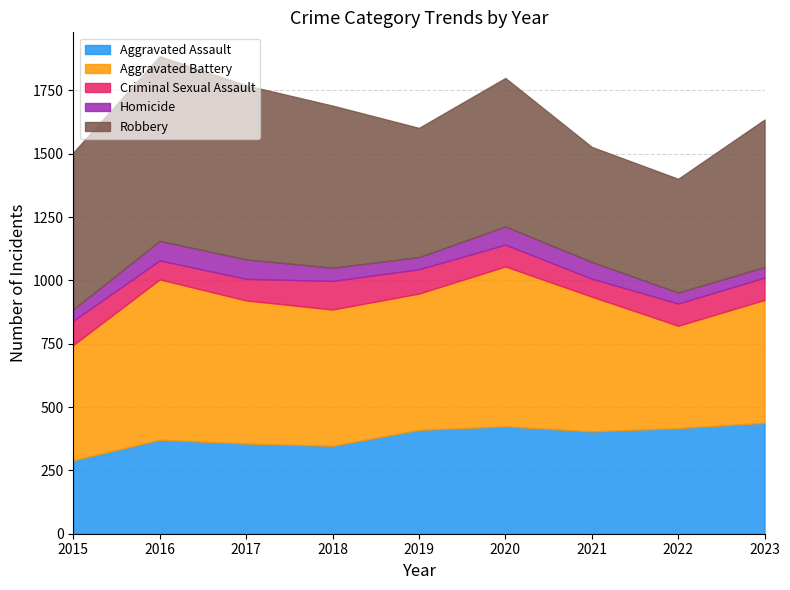

How many lines are shown in the chart?

5